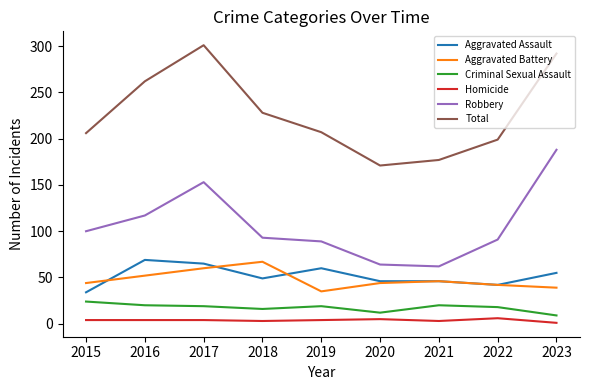

At which category is the sum across all series the highest?

2017